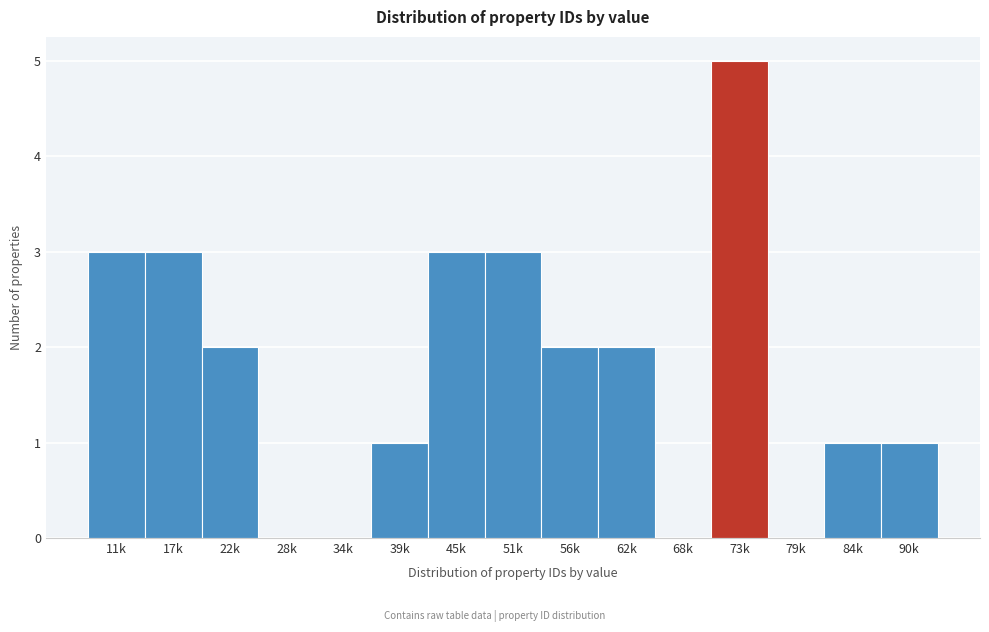

Reading left to right, what are all the values shown in this chart?

11k=3	17k=3	22k=2	28k=0	34k=0	39k=1	45k=3	51k=3	56k=2	62k=2	68k=0	73k=5	79k=0	84k=1	90k=1